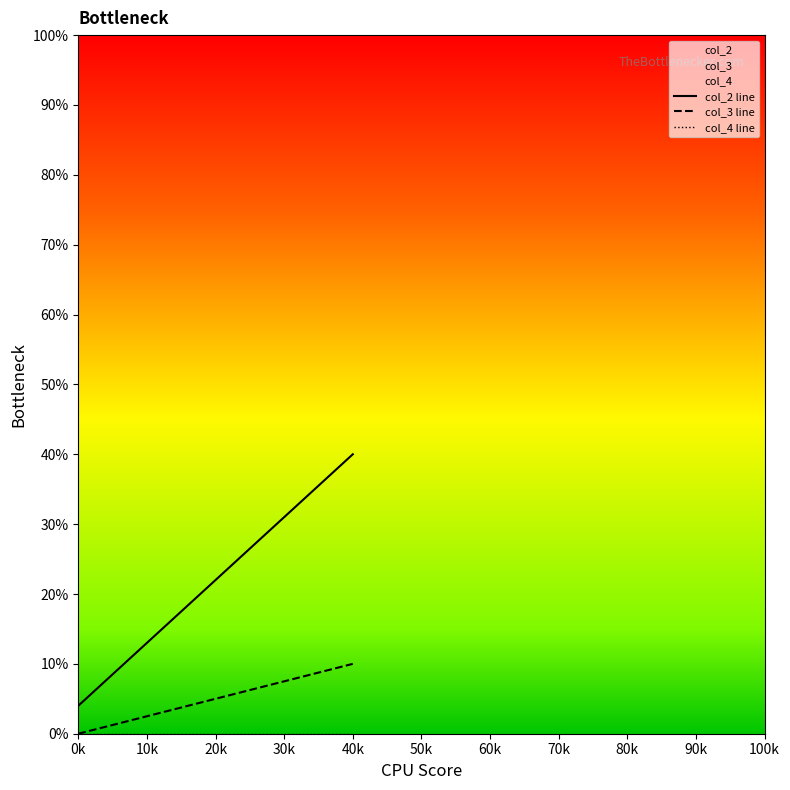

True or false: col_4 line has more than 2 points higher than both neighbors.

False